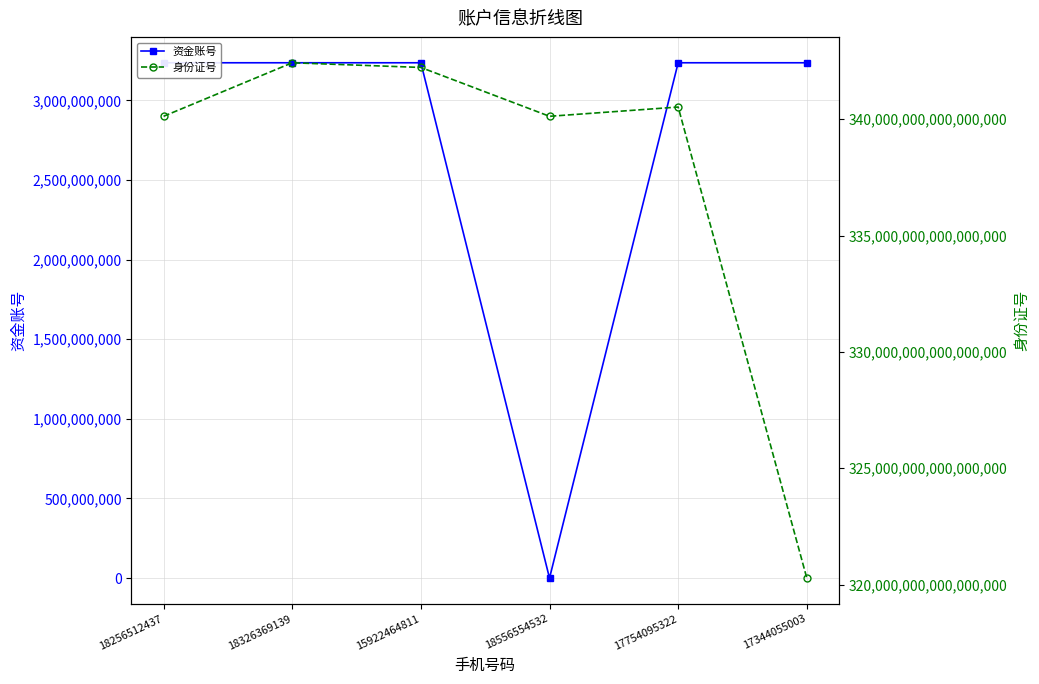

How many lines are shown in the chart?

2